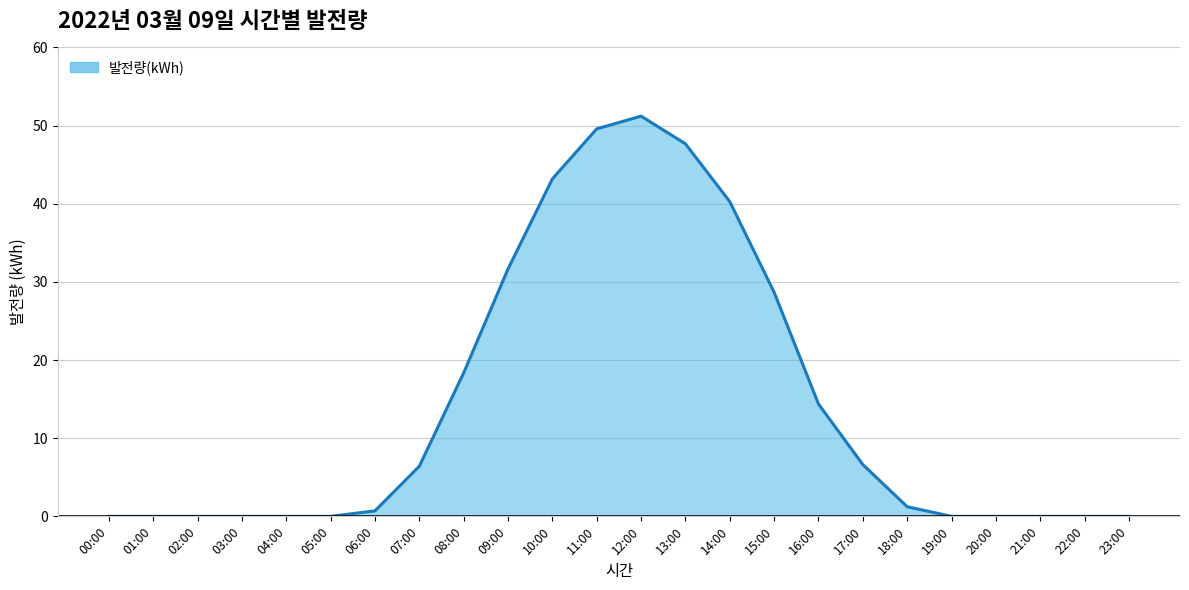

What is the maximum value shown in the chart?

51.2